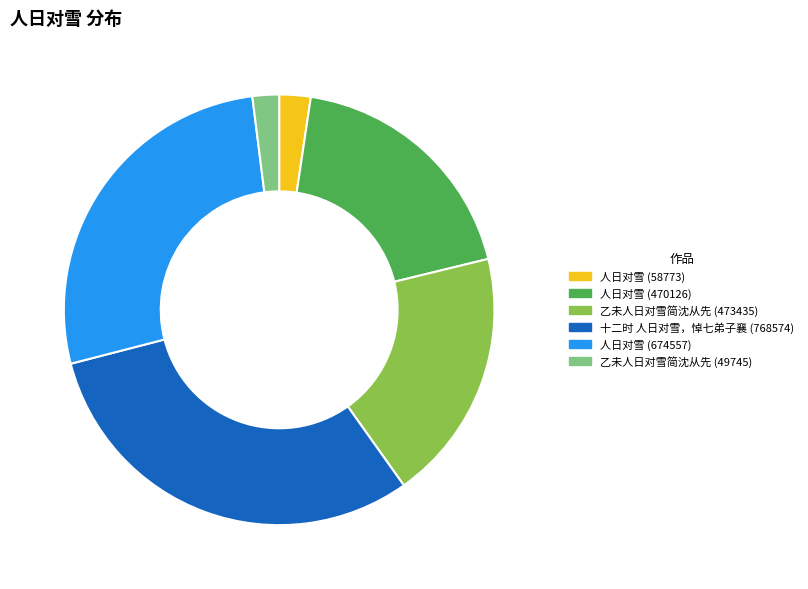

Which slice is the largest?

十二时 人日对雪，悼七弟子襄 (768574)